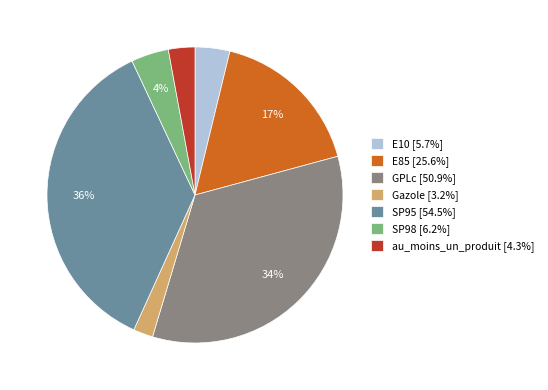

The au_moins_un_produit slice represents 12% of the pie. True or false?

False